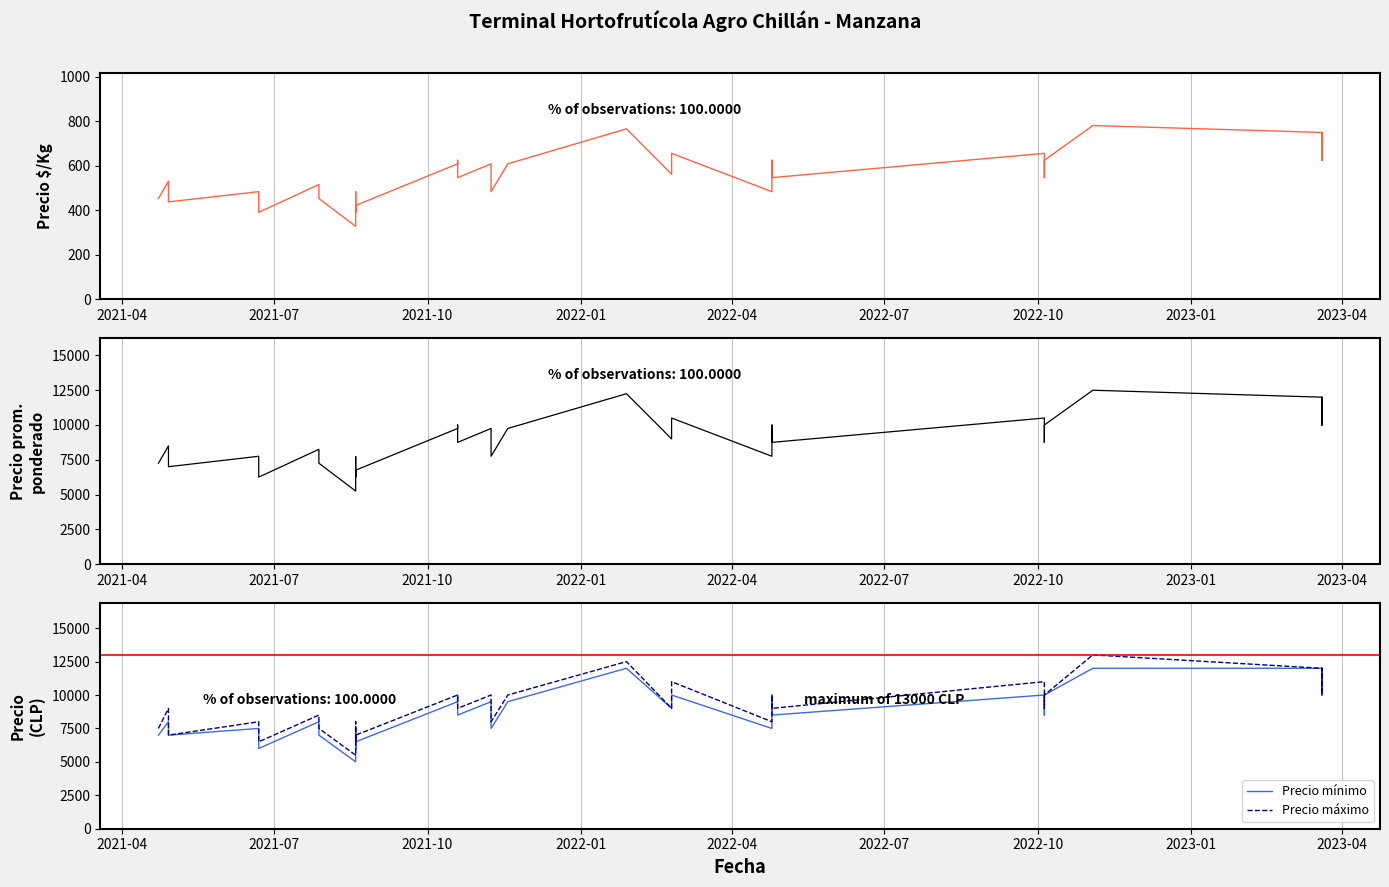

True or false: Precio promedio ponderado and Precio mínimo intersect in this chart.

False